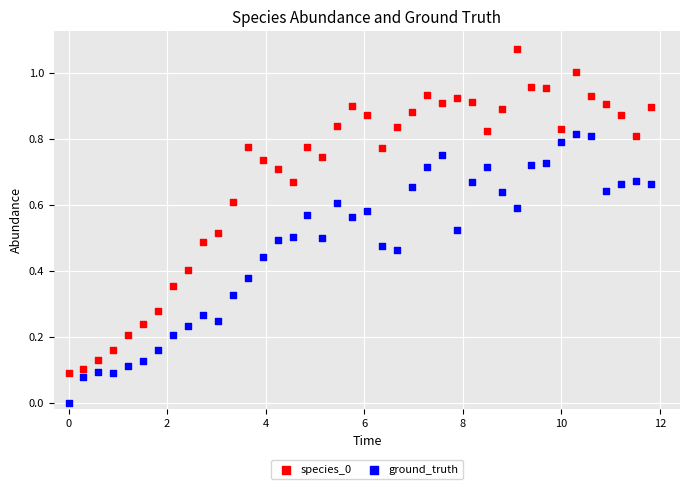

Which series has the widest spread of Y values?

species_0